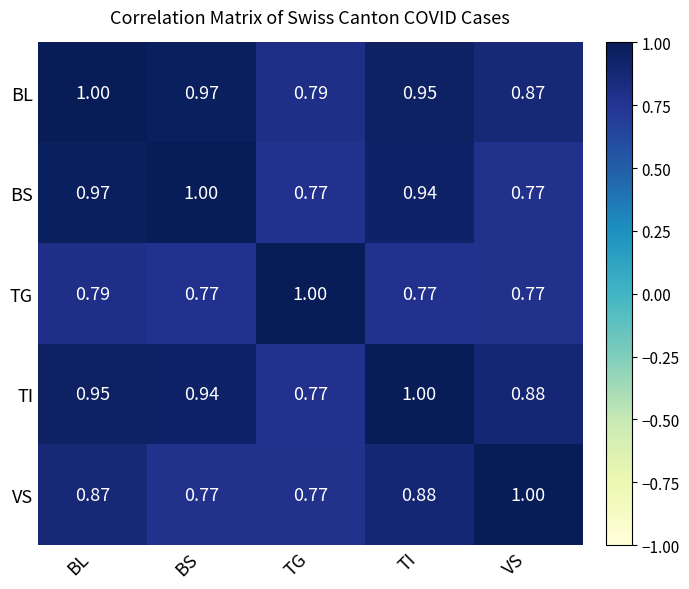

At which category is the sum across all series the highest?

BL